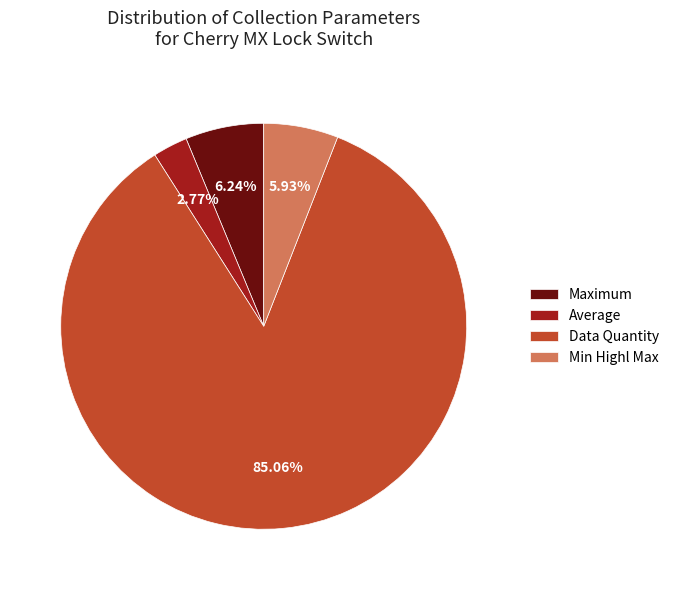

Combined, do Average and Min Highl Max account for over 50%?

No